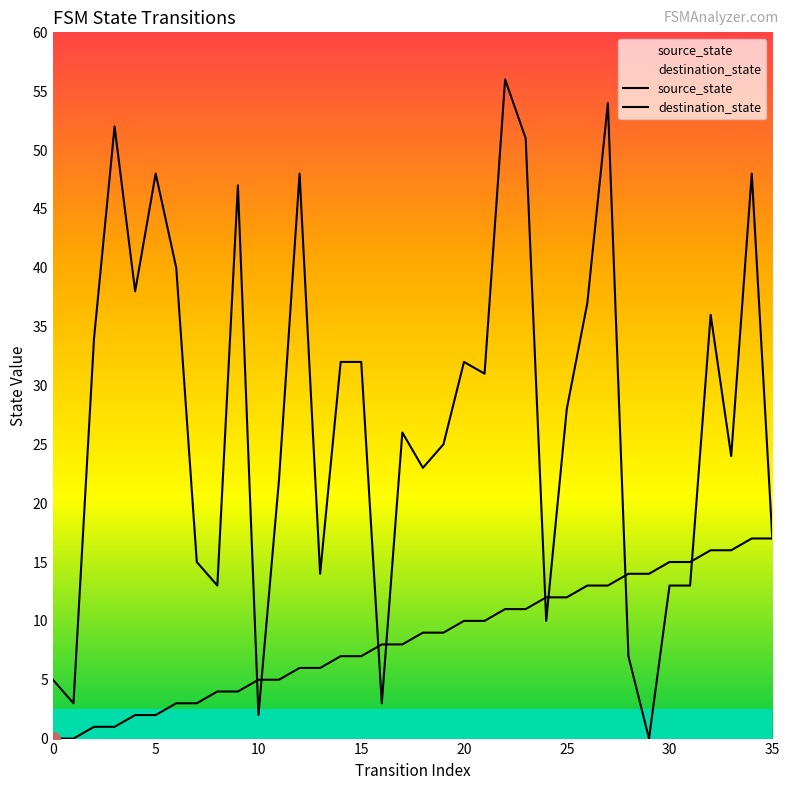

What is the greatest value displayed?

56